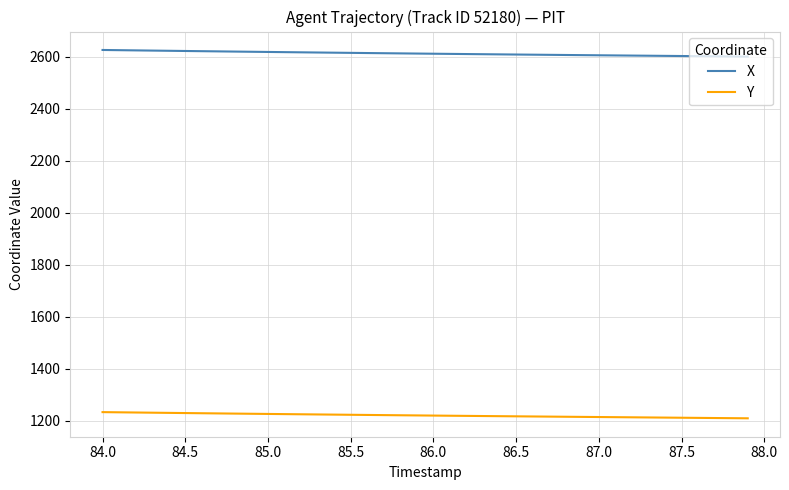

Rank the series by their average value, from highest to lowest.

X, Y